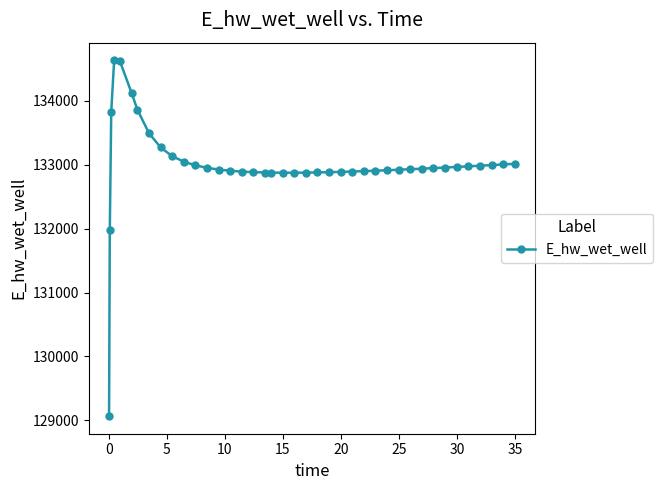

What is the smallest value displayed?

129070.3